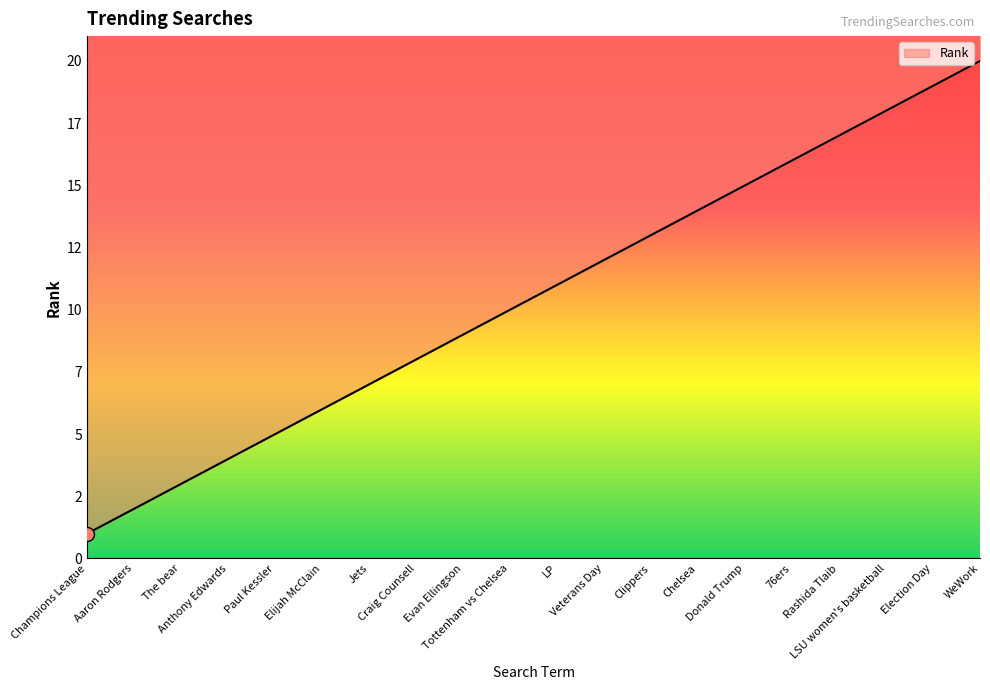

What is the value of the 11th point from the left?

11